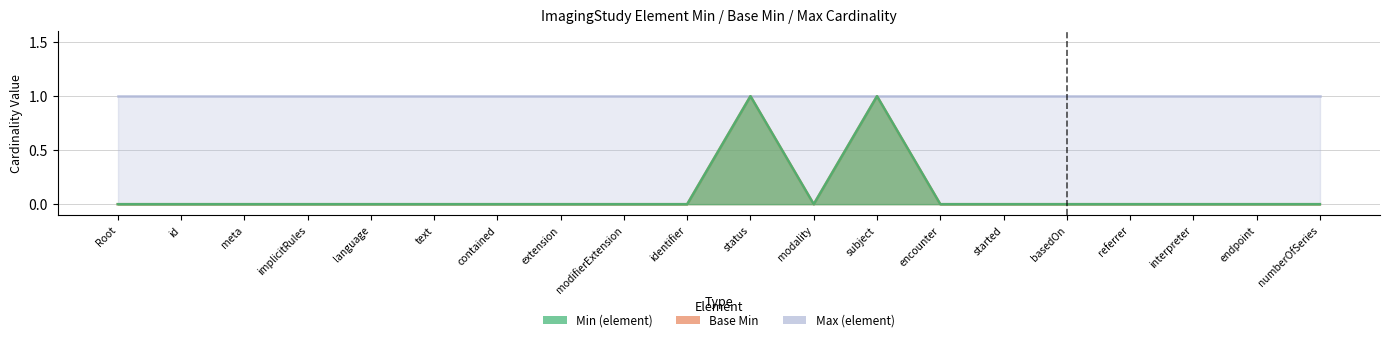

How many Base Min values are between 0 and 1?

20